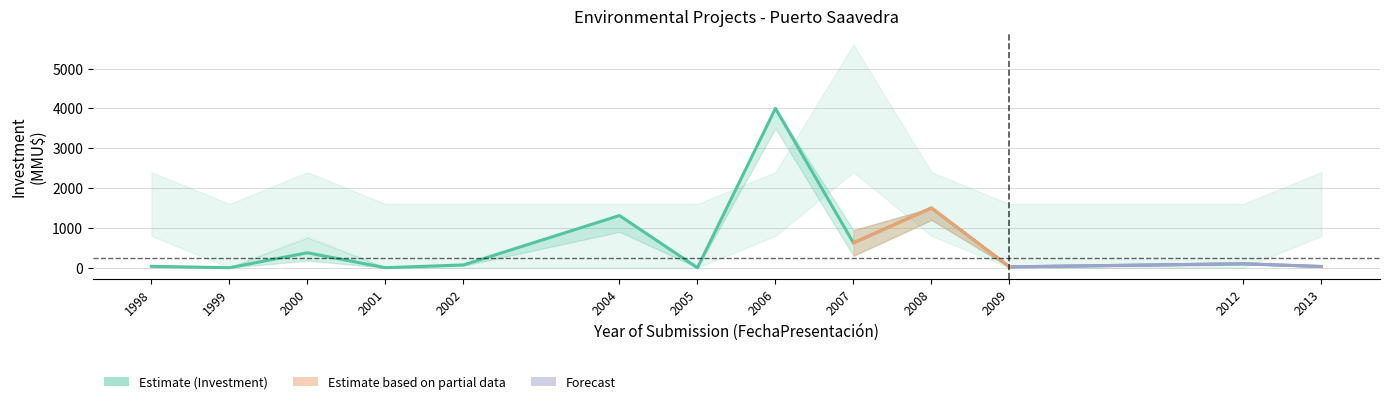

What is the difference between the second highest and minimum values?

1500